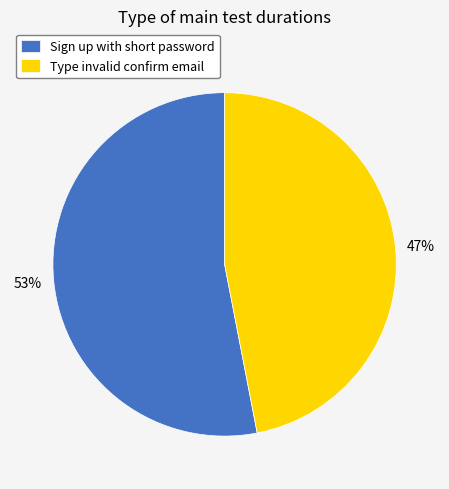

Is the sum of Type invalid confirm email and Sign up with short password greater than half?

Yes